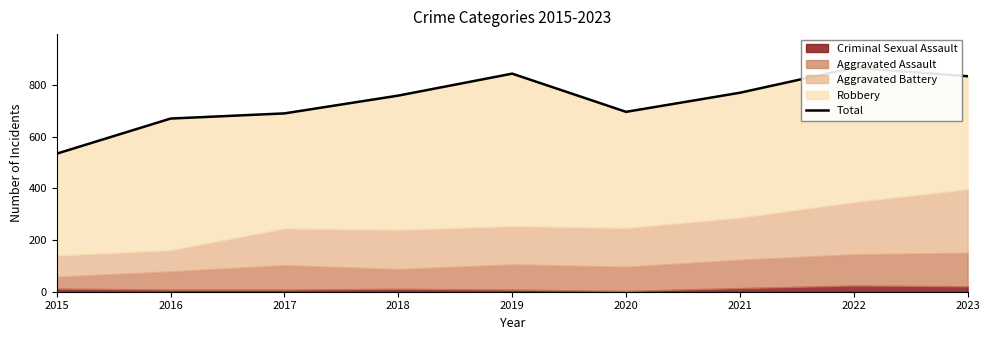

Where is the data nearest to the value 701?

2020